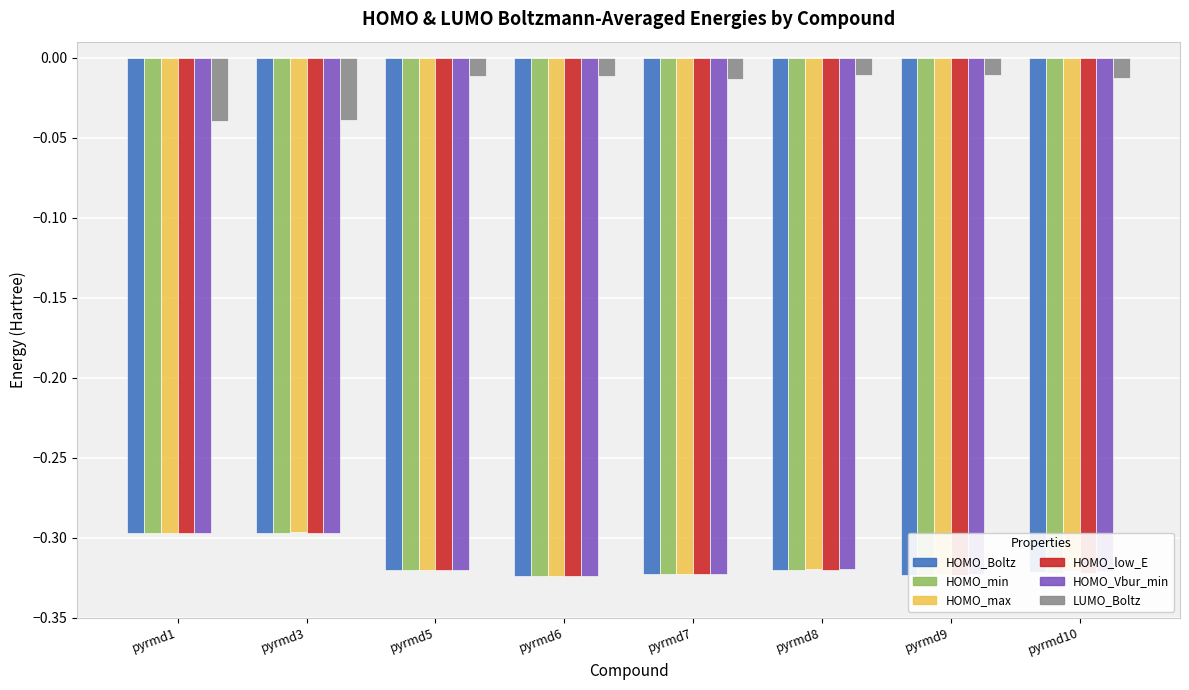

What is the sum of all HOMO_min values?

-2.5